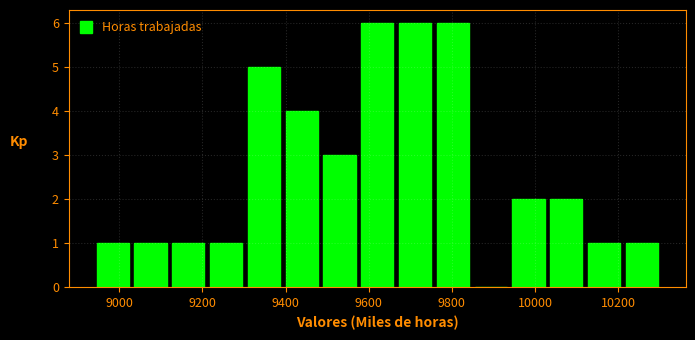

Reading left to right, transcribe this chart: for each bar, give the range it covers on the x-axis and its height. Neither the bar edges nor the heights are printed on the chart, so give them approximately, as read against the axes.

8940 to 9020: 1
9020 to 9120: 1
9120 to 9220: 1
9220 to 9300: 1
9300 to 9400: 5
9400 to 9480: 4
9480 to 9580: 3
9580 to 9660: 6
9660 to 9760: 6
9760 to 9840: 6
9840 to 9940: 0
9940 to 10020: 2
10020 to 10120: 2
10120 to 10220: 1
10220 to 10300: 1